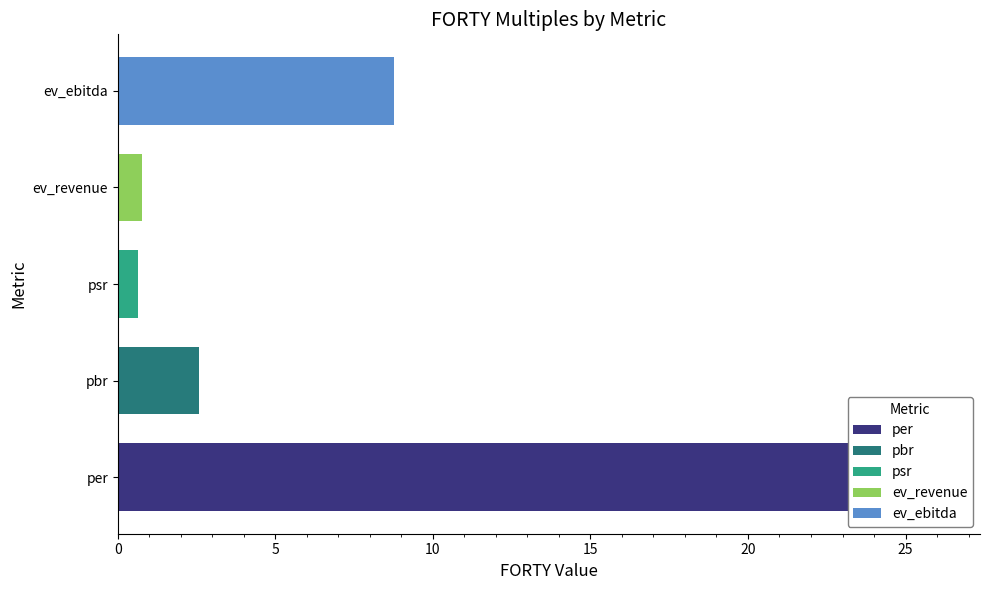

At which category does the chart reach its peak across all series?

per